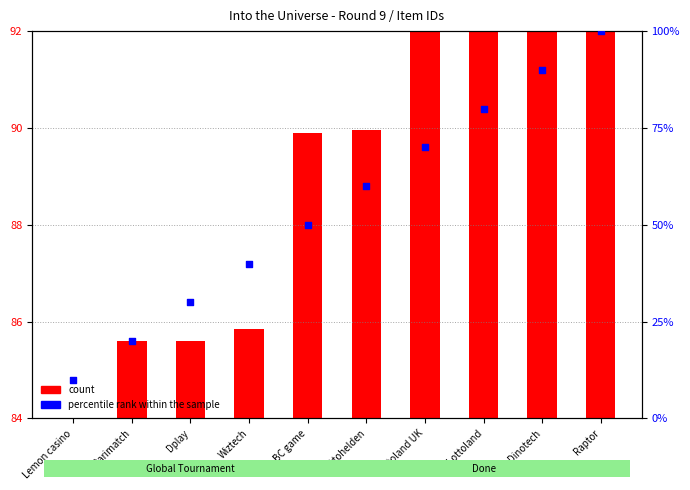

Which series reaches the maximum Y coordinate?

percentile rank within the sample